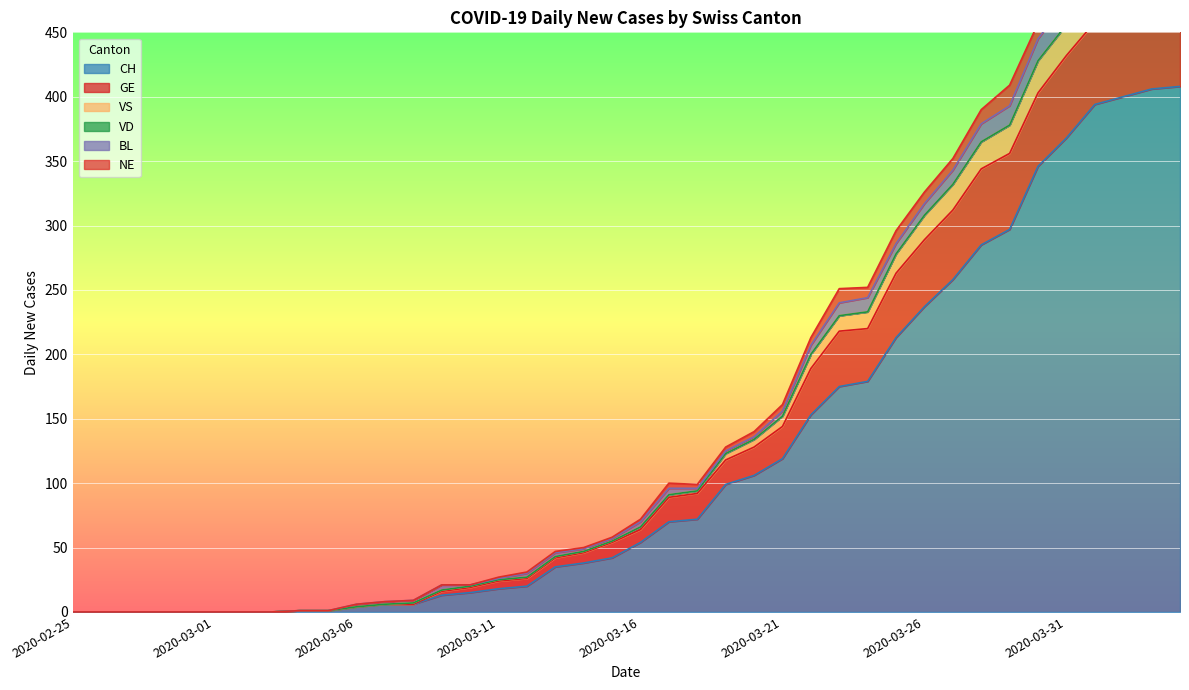

True or false: CH and VS cross at least once.

False